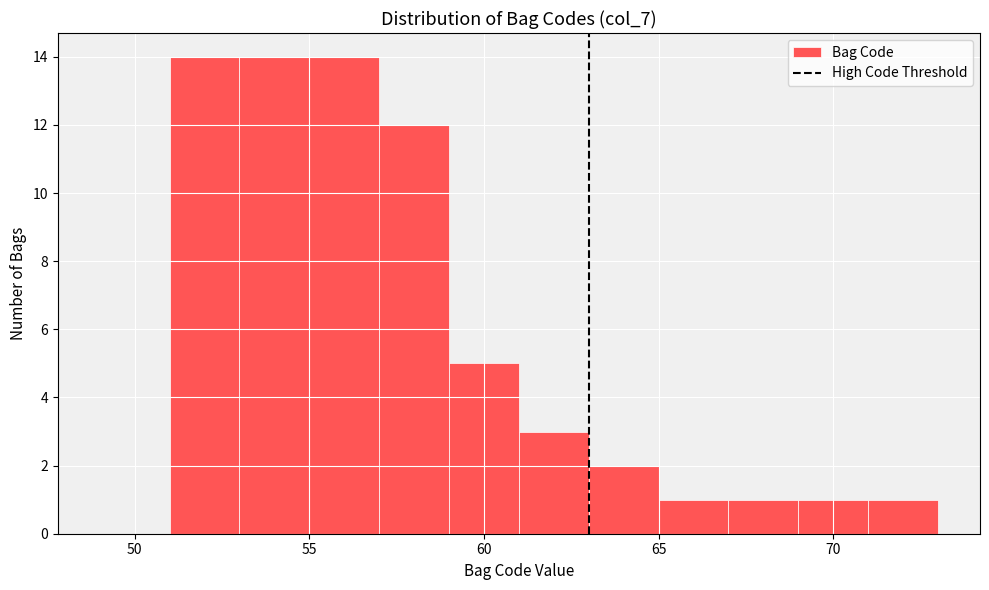

Reading left to right, transcribe this chart: for each bar, give the range it covers on the x-axis and its height. The values are not printed on the chart, so give them approximately, as read against the axis.

49 to 51: 0
51 to 53: 14
53 to 55: 14
55 to 57: 14
57 to 59: 12
59 to 61: 5
61 to 63: 3
63 to 65: 2
65 to 67: 1
67 to 69: 1
69 to 71: 1
71 to 73: 1